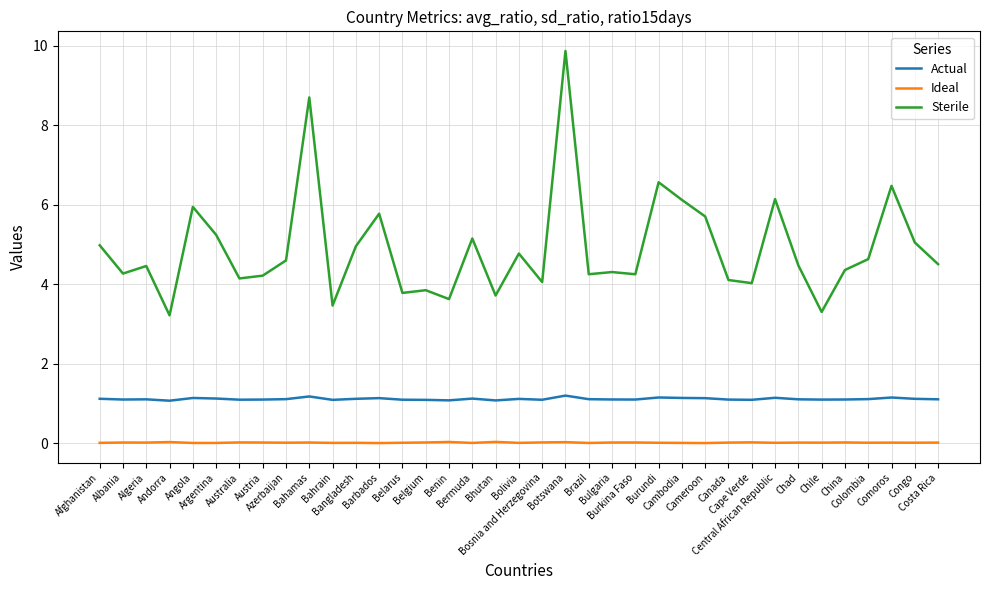

Which series has the largest total across all categories?

Sterile